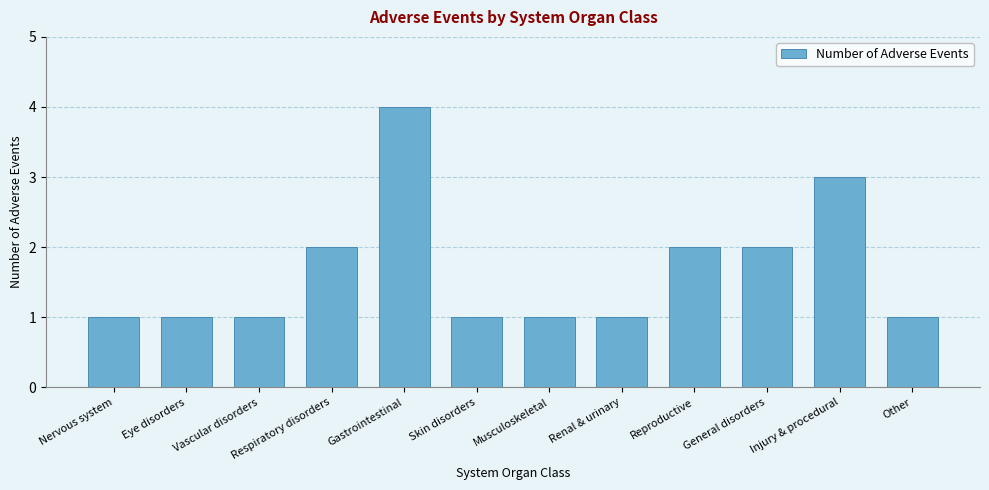

How many values are between 1 and 2?

10